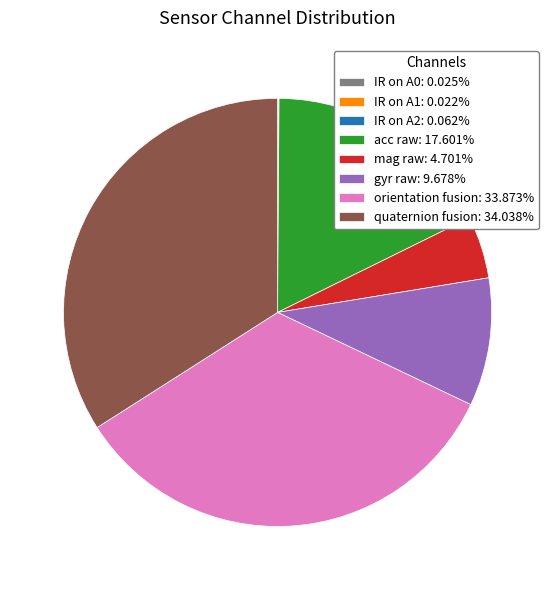

Do acc raw: 17.601% and orientation fusion: 33.873% together represent more than half of the pie?

Yes